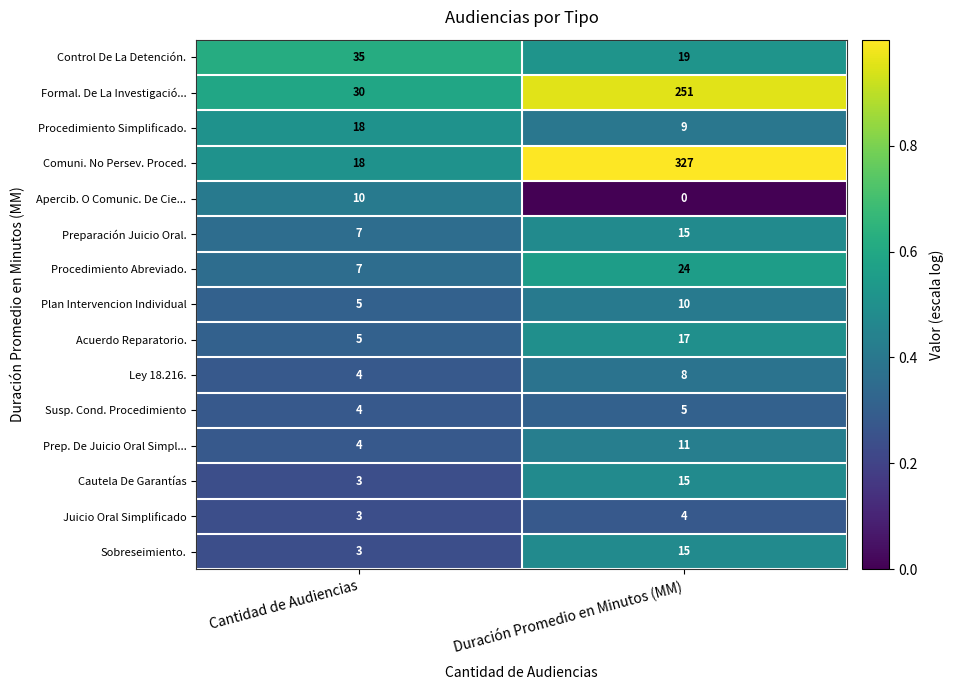

At how many categories does at least one series exceed 0?

2